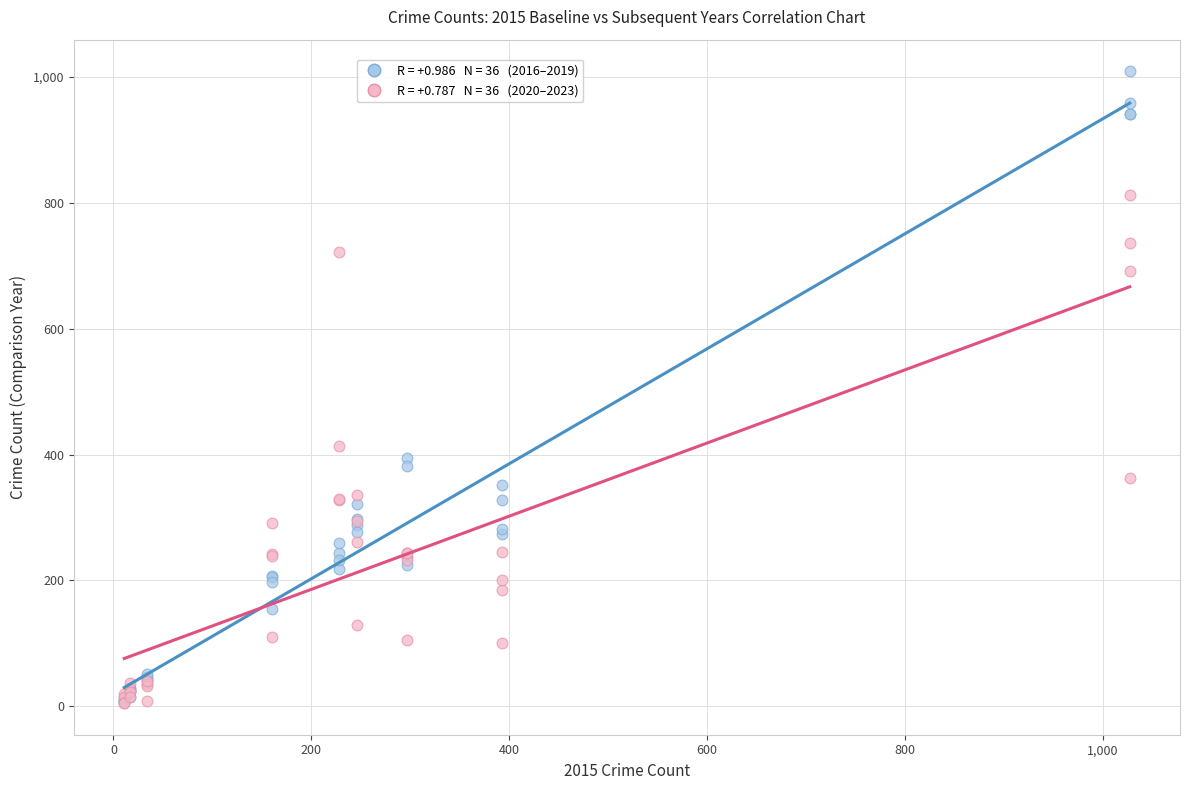

Across all series, what Y value is closest to 507?

413